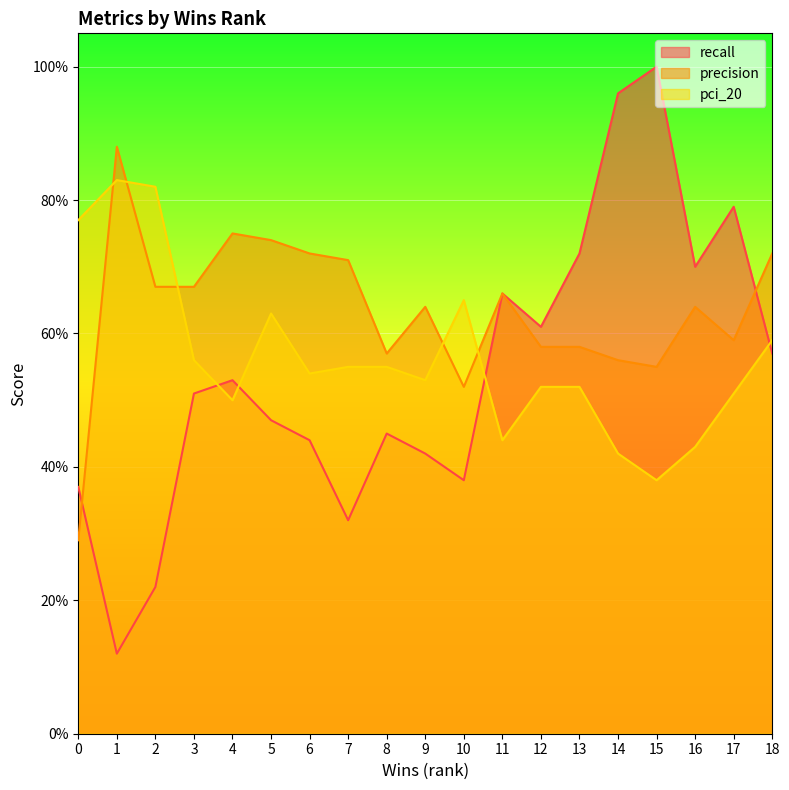

Where do recall and pci_20 first cross each other?

3 and 4